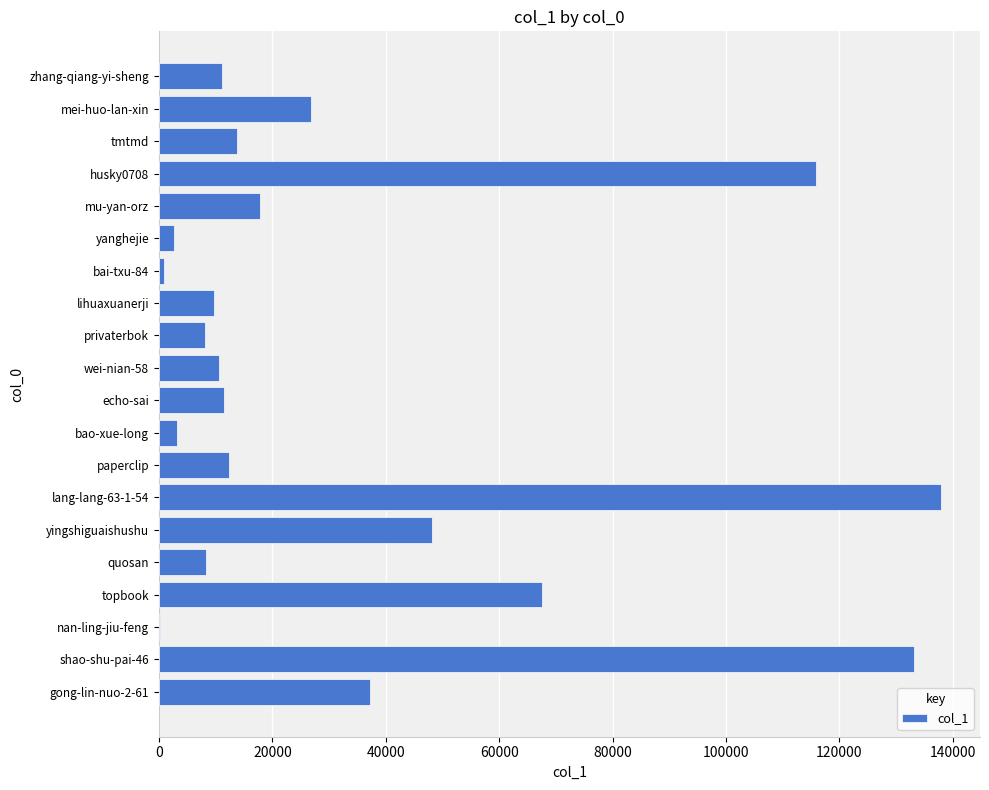

Which has a higher value, privaterbok or husky0708?

husky0708